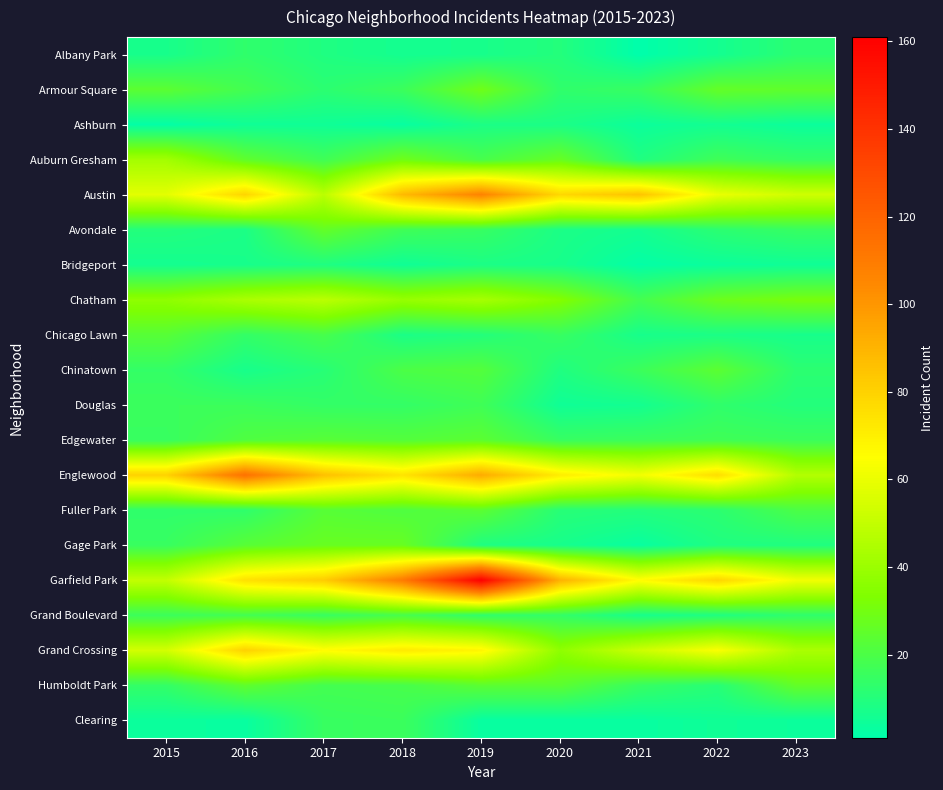

What is the maximum value shown in the chart?

161